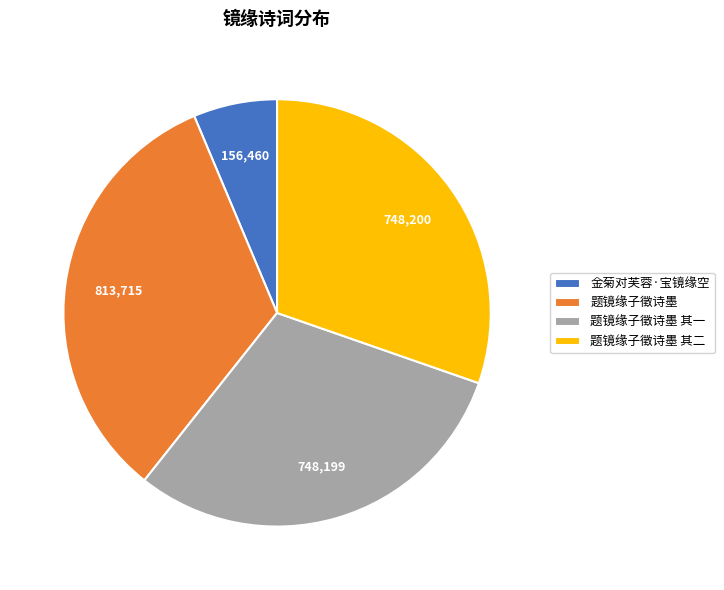

Does any single category account for the majority?

No